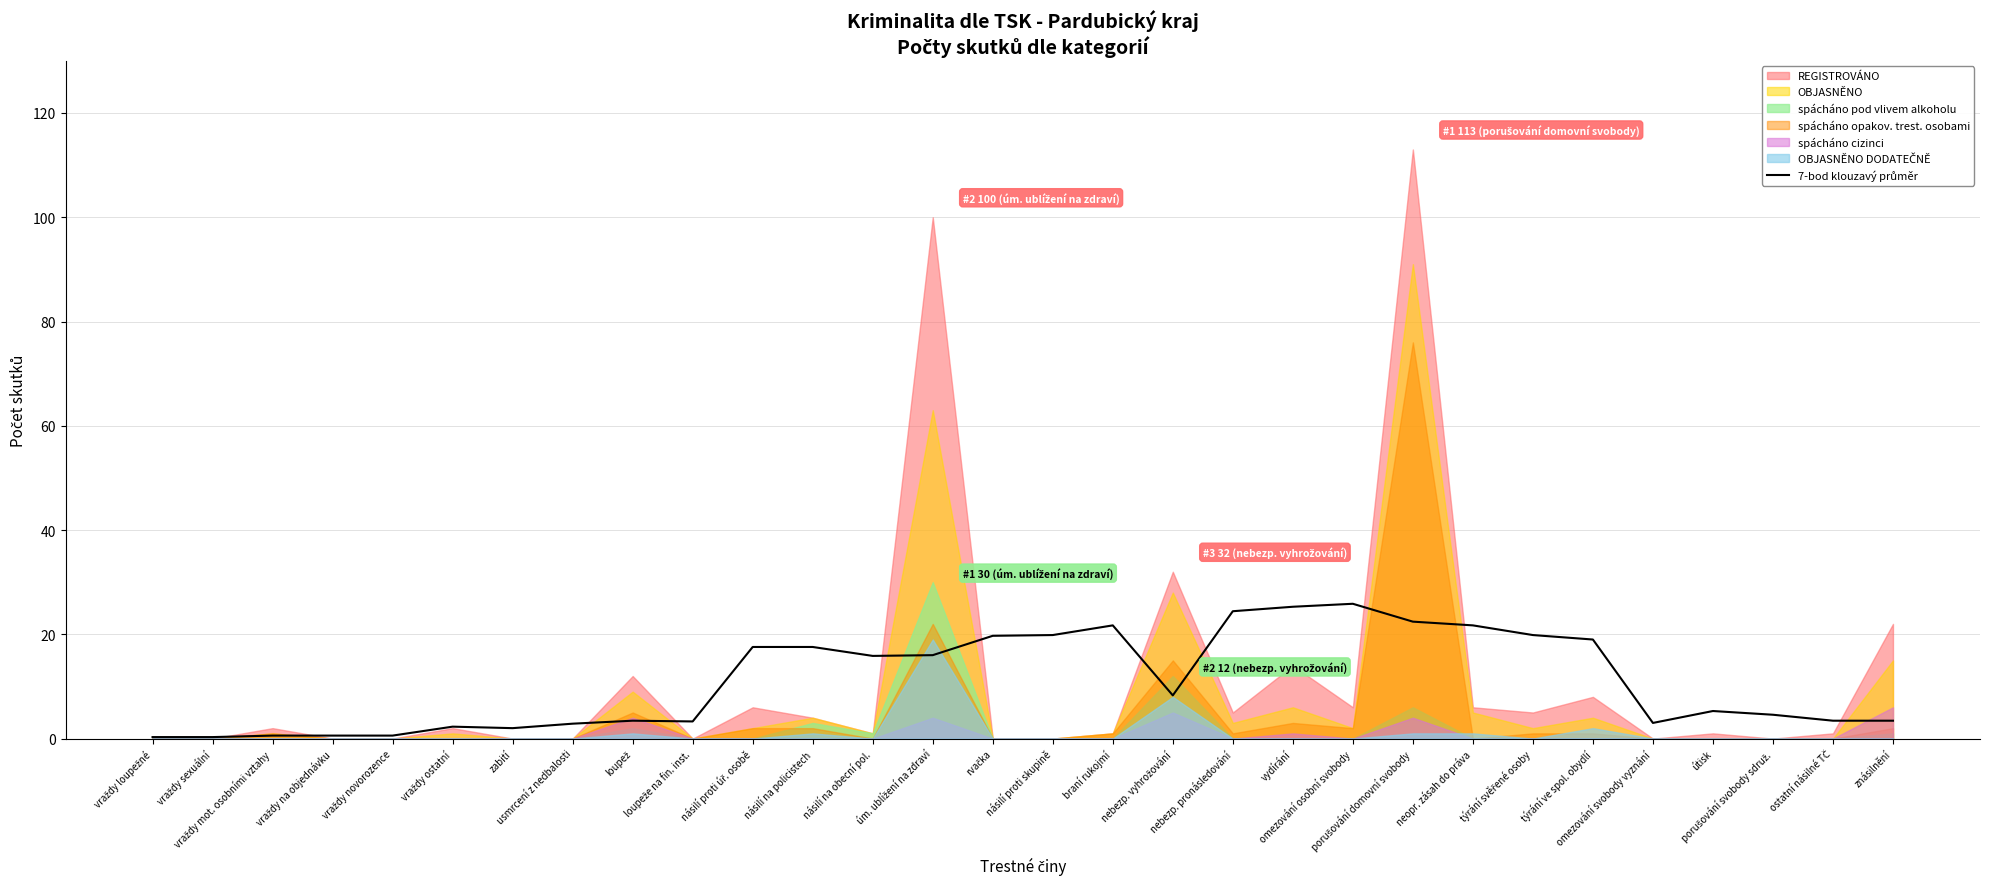

What is the value of the 11th point from the left?

17.6